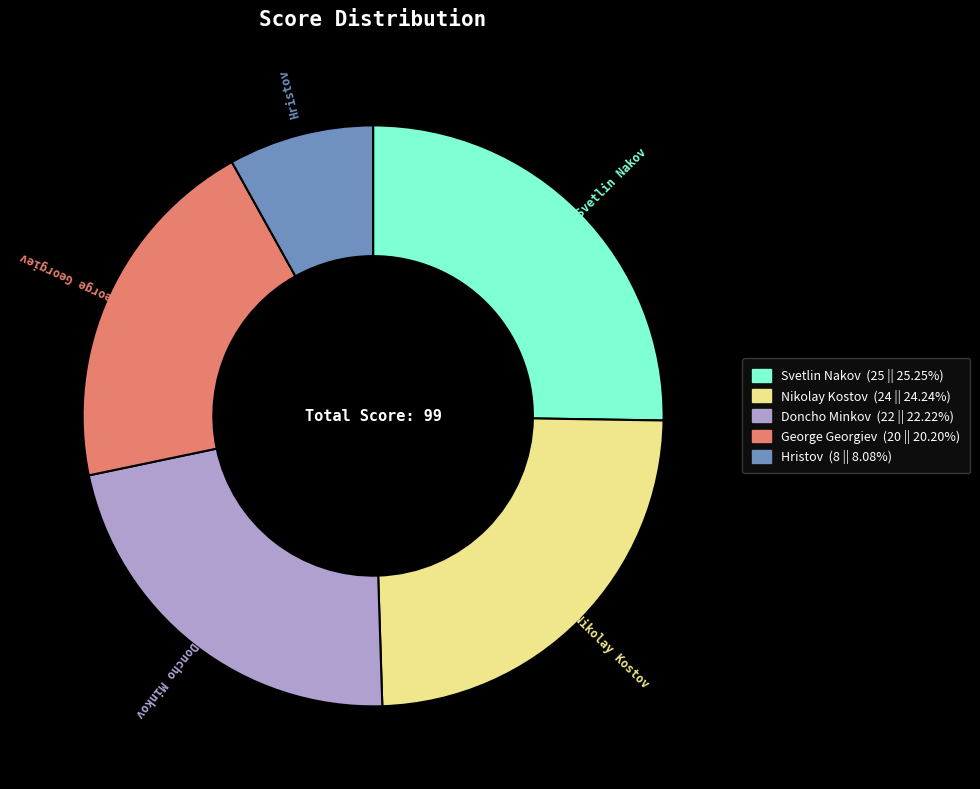

Which has a higher value, George Georgiev or Nikolay Kostov?

Nikolay Kostov